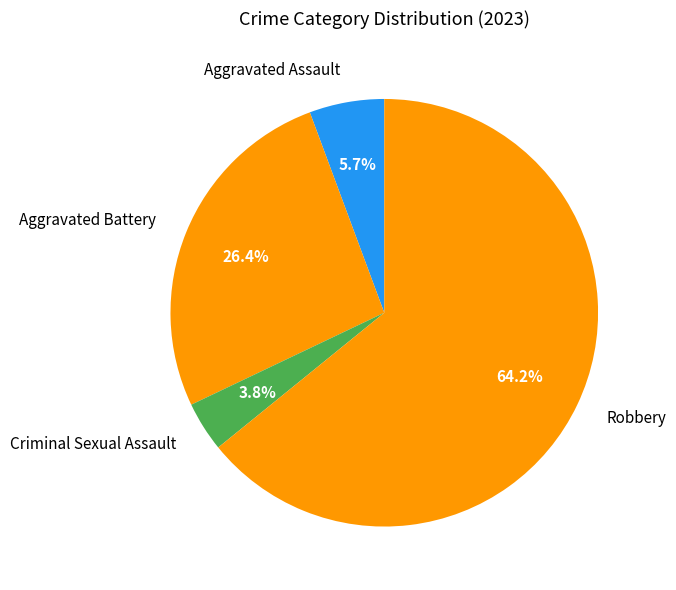

How many slices are in this pie chart?

4